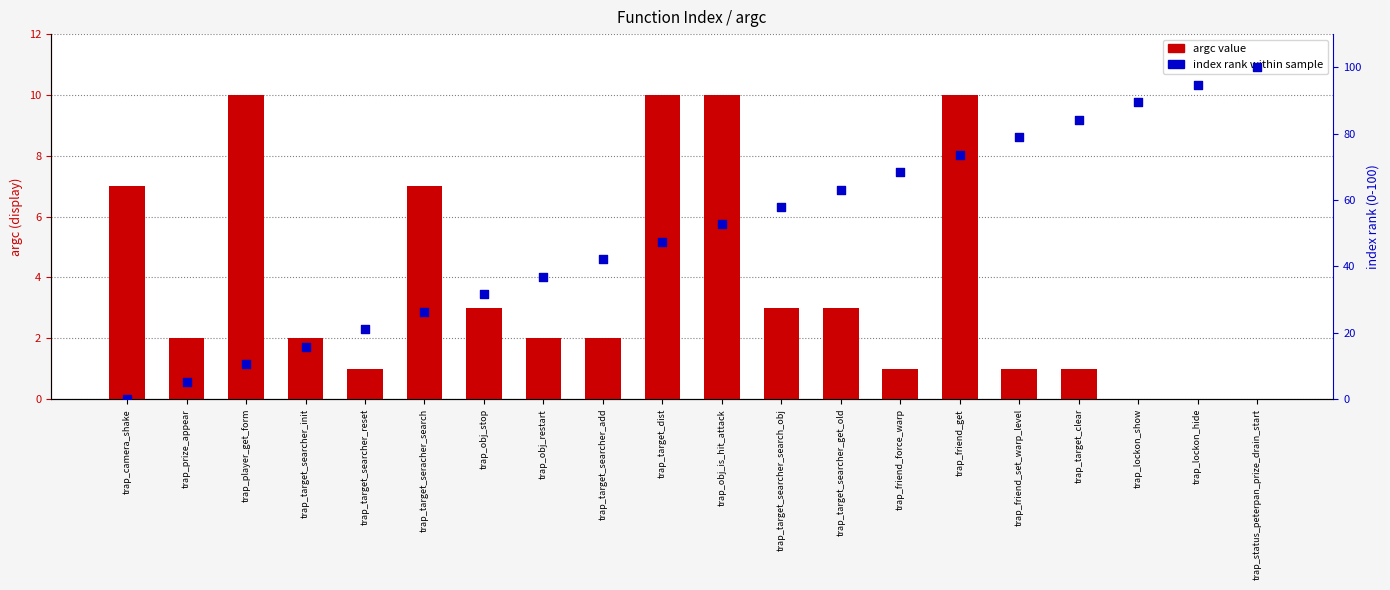

At which category is the sum across all series the highest?

trap_status_peterpan_prize_drain_start